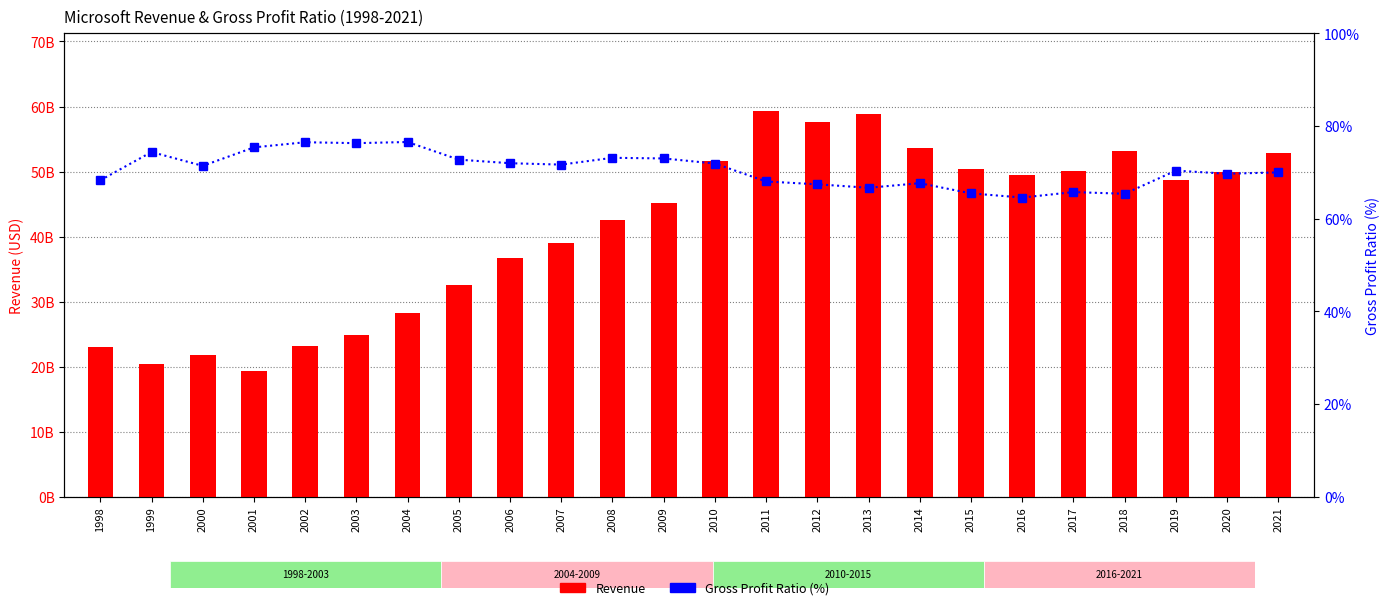

Rank the categories by Gross Profit Ratio value from highest to lowest.

2004, 2002, 2003, 2001, 1999, 2008, 2009, 2005, 2006, 2010, 2007, 2000, 2019, 2021, 2020, 1998, 2011, 2014, 2012, 2013, 2017, 2015, 2018, 2016